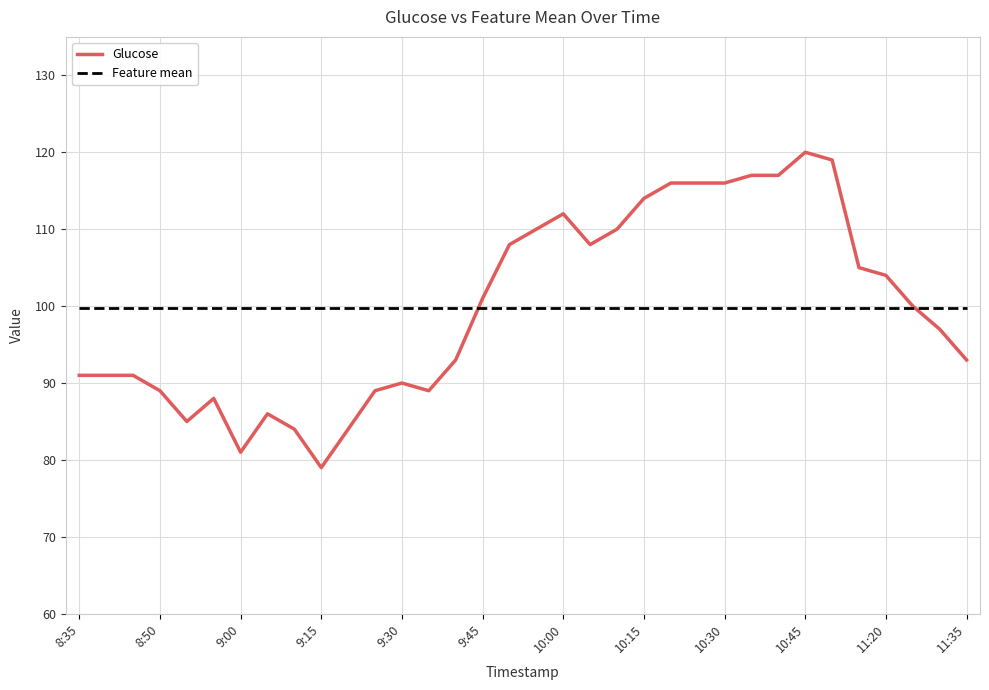

What is the smallest value displayed?

79.0